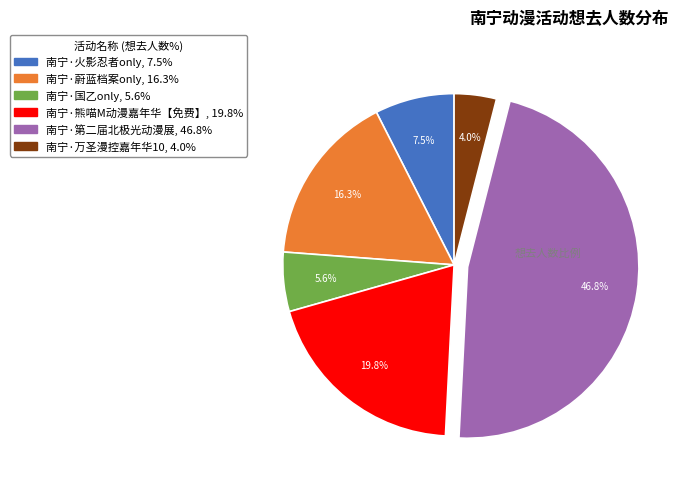

Rank the categories by value from lowest to highest.

南宁·万圣漫控嘉年华10, 南宁·国乙only, 南宁·火影忍者only, 南宁·蔚蓝档案only, 南宁·熊喵M动漫嘉年华【免费】, 南宁·第二届北极光动漫展